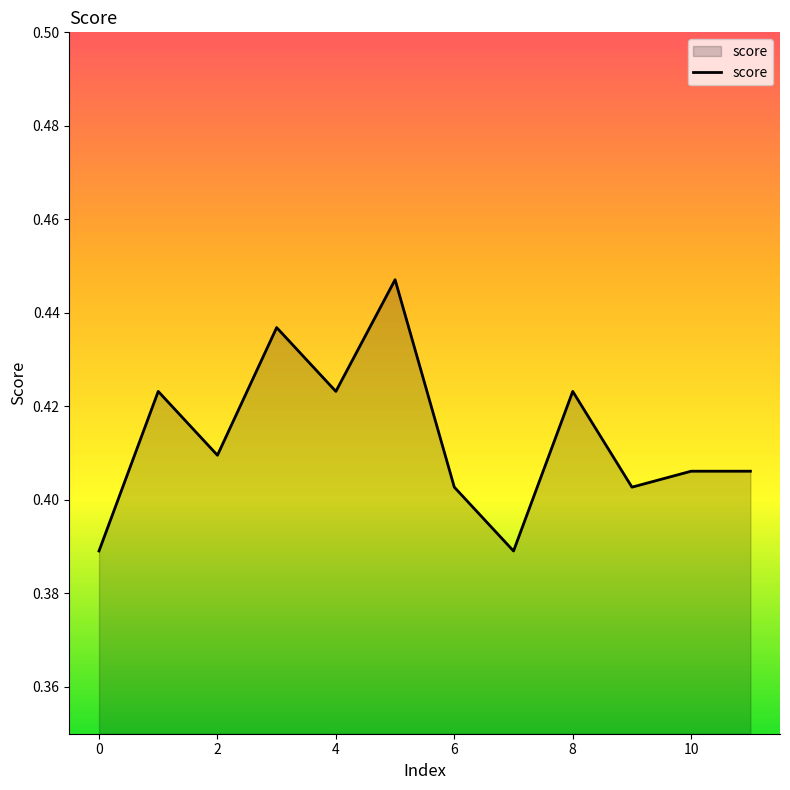

The chart shows a value of 0.2 at 4. True or false?

False